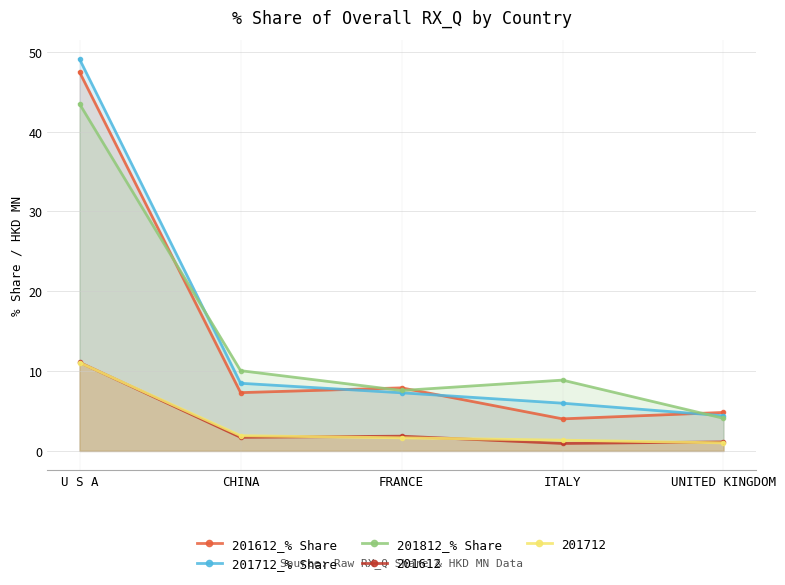

What is the lowest value of the 201712_% Share series?

4.4